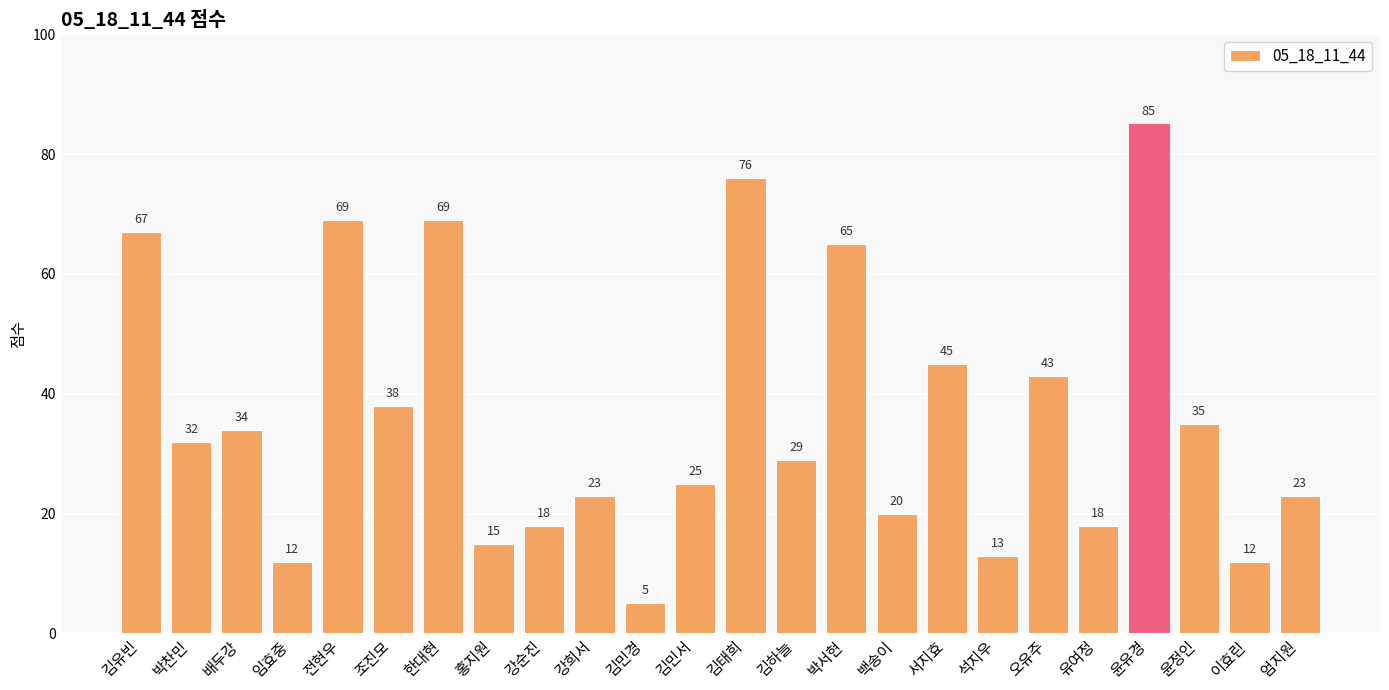

What is the value of the 4th bar from the left?

12